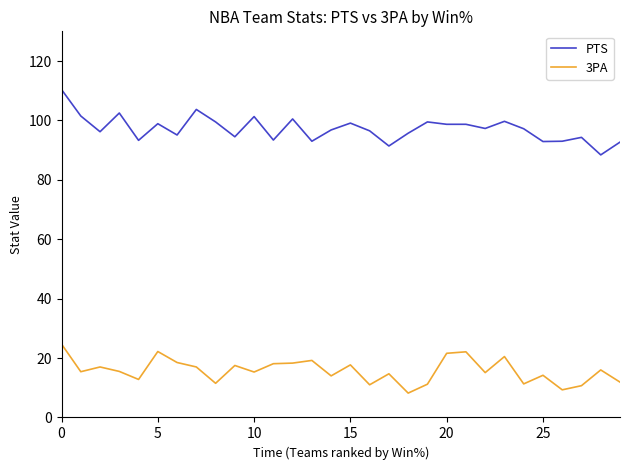

How many lines are shown in the chart?

2